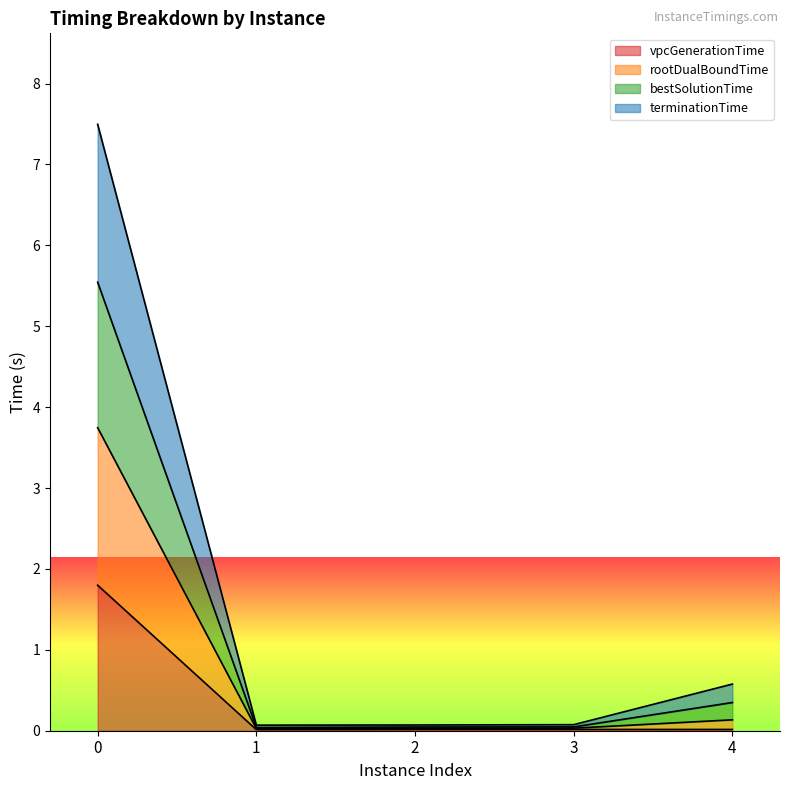

The rootDualBoundTime series shows 7.2 at 0. True or false?

False